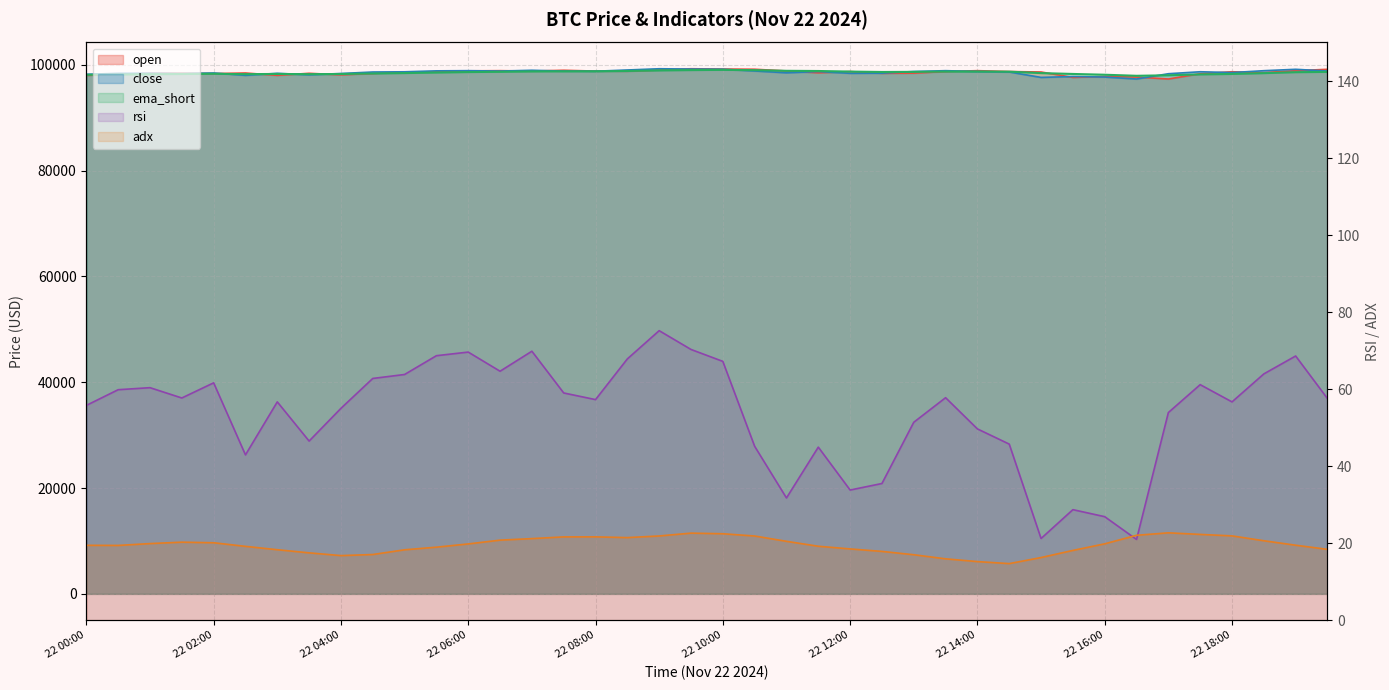

Which series changed the most between 22 01:30 and 22 08:00?

ema_short